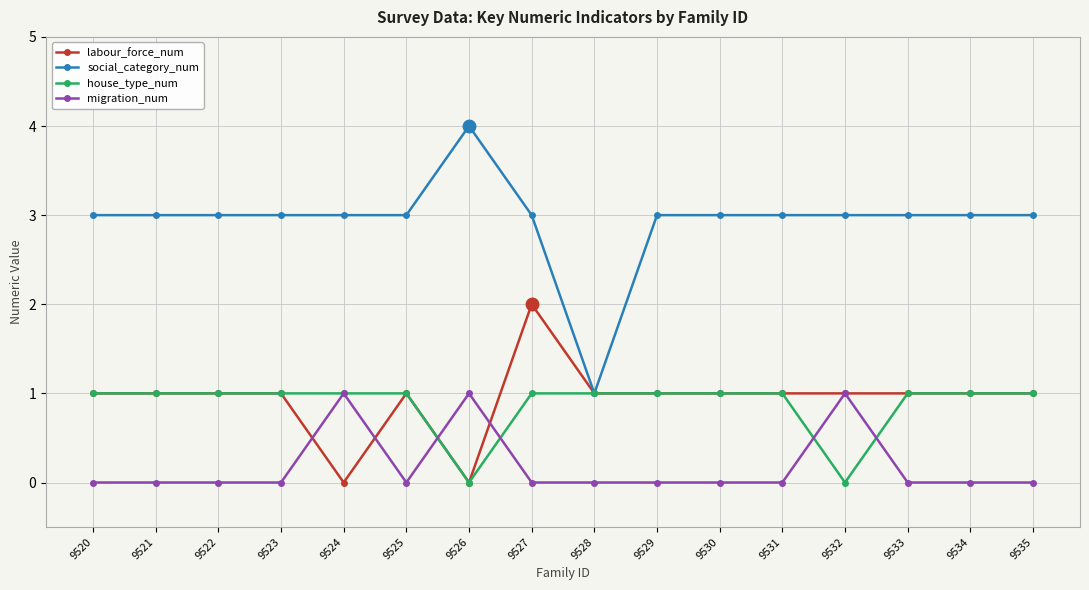

Is it true that labour_force_num equals 1 at 9534?

True